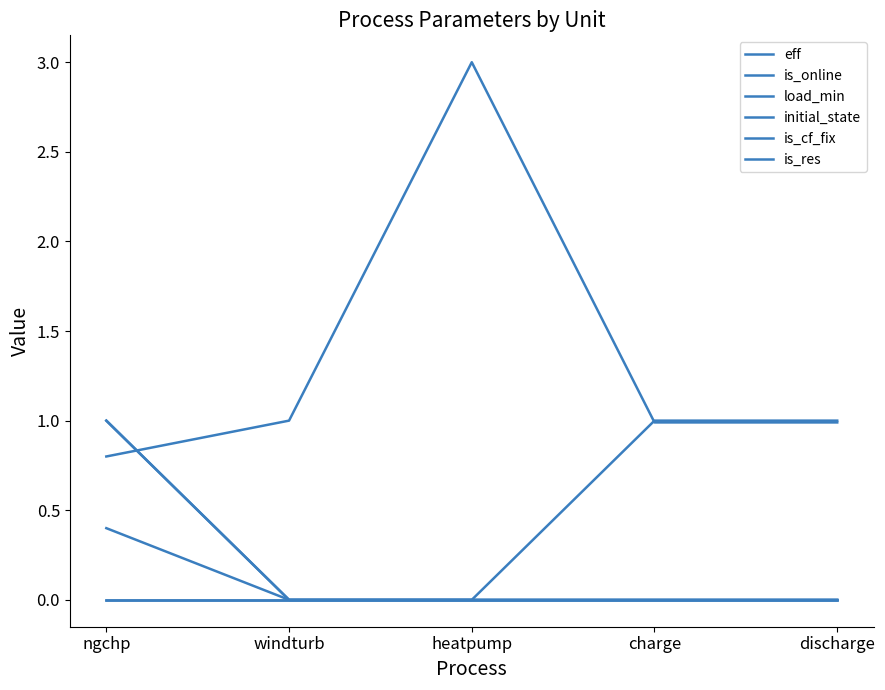

Does the chart display data point markers on the line(s)?

No